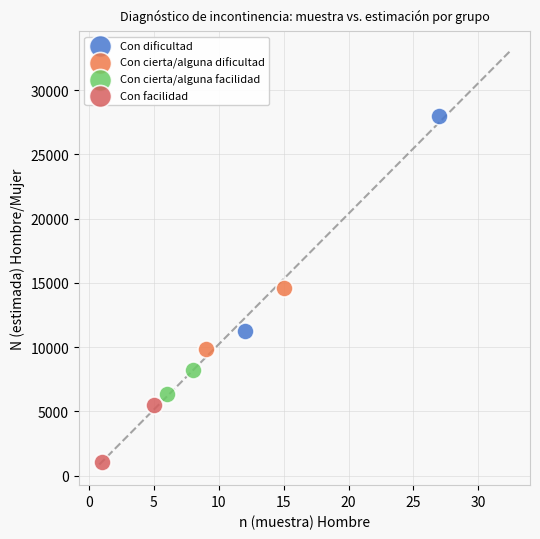

Which series has the widest spread of Y values?

Con dificultad